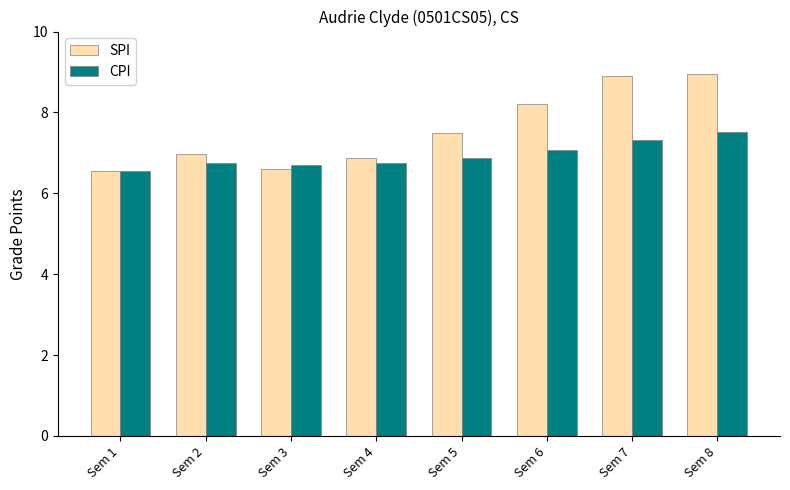

How many data points does each series have?

8